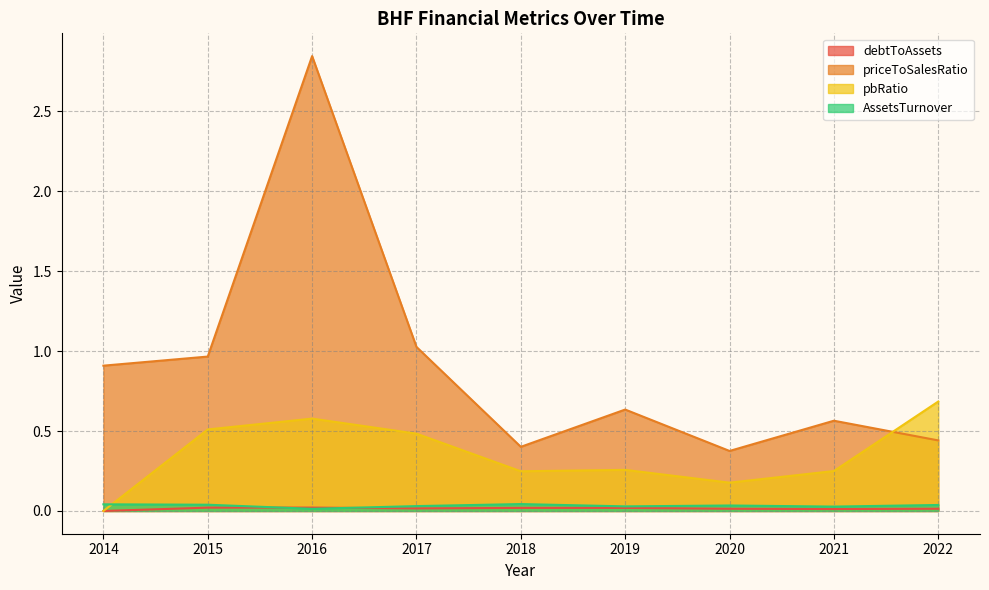

How many values in pbRatio are above zero?

8